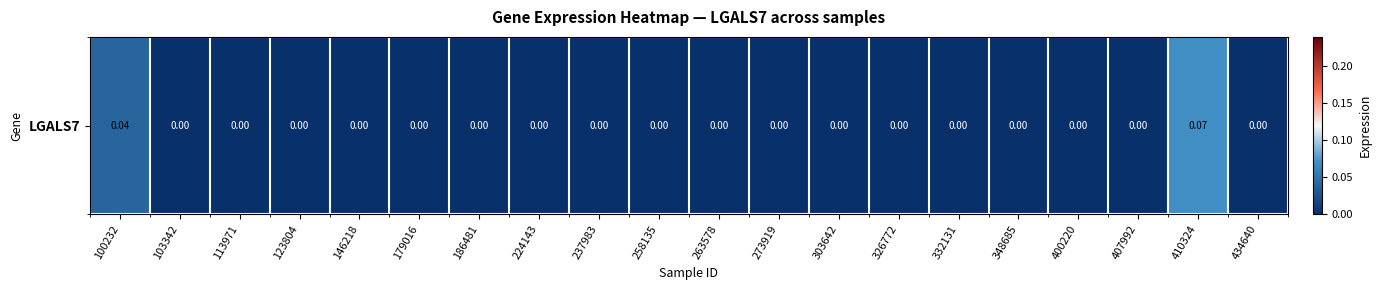

Reading left to right, what are all the values shown in this chart?

0.0	0.0	0.0	0.0	0.0	0.0	0.0	0.0	0.0	0.0	0.0	0.0	0.0	0.0	0.0	0.0	0.0	0.0	0.1	0.0